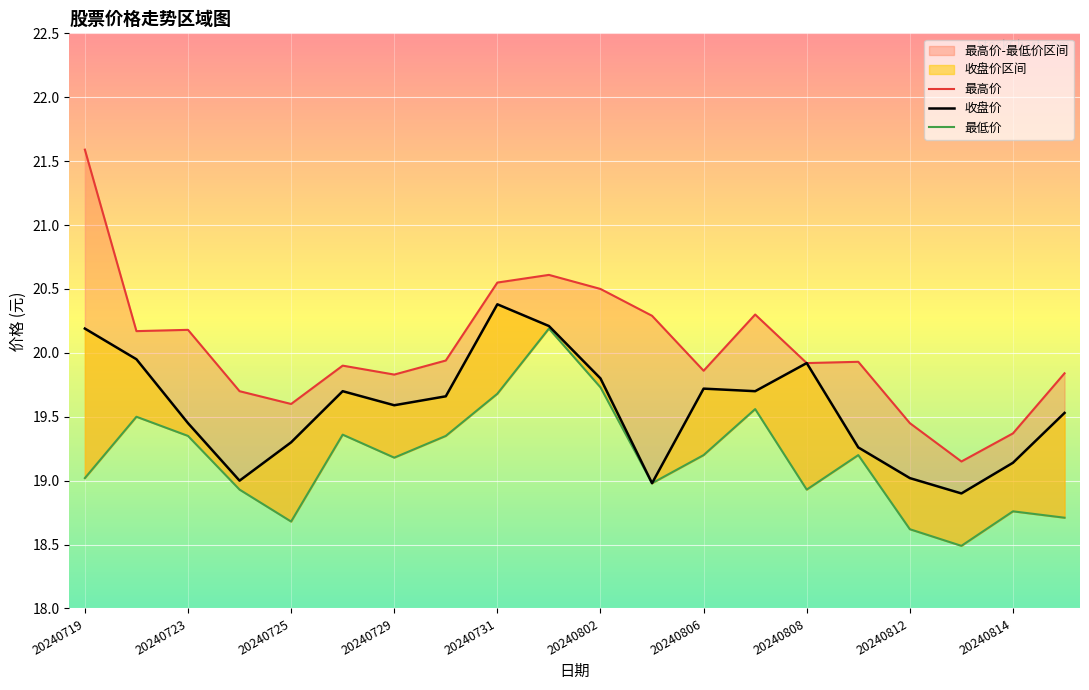

True or false: 收盘价 and 最低价 intersect in this chart.

False